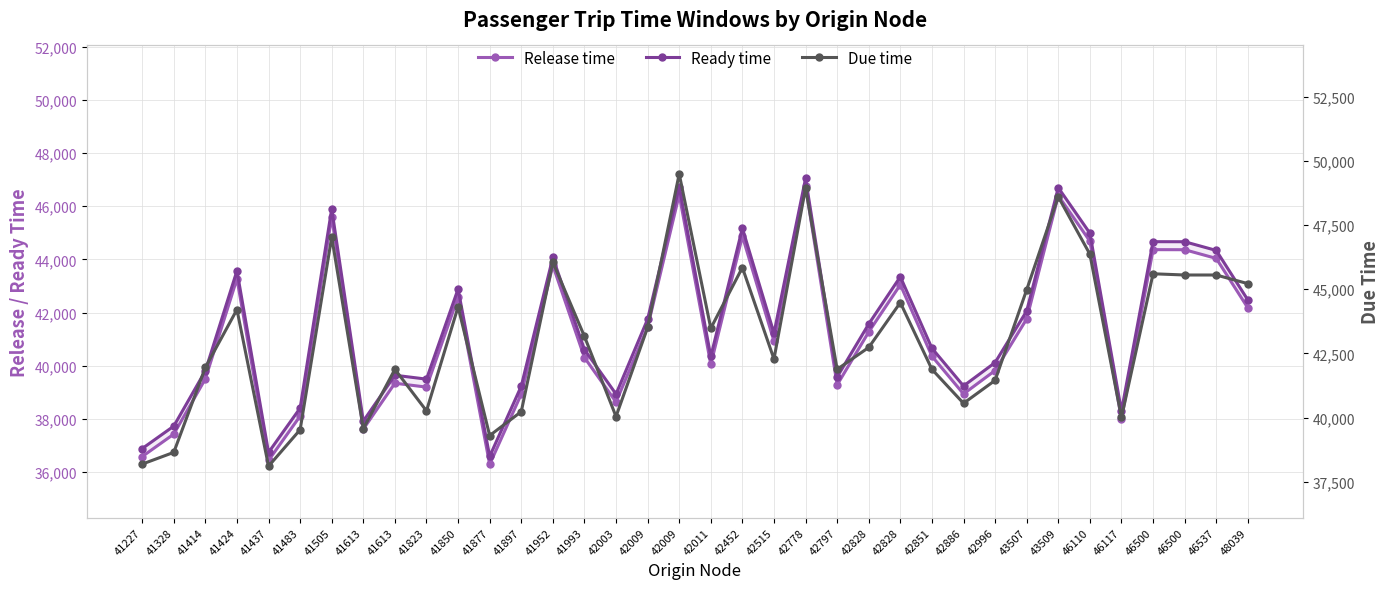

Is the value of Due time at 42009 greater than the value of Ready time at 46117?

Yes